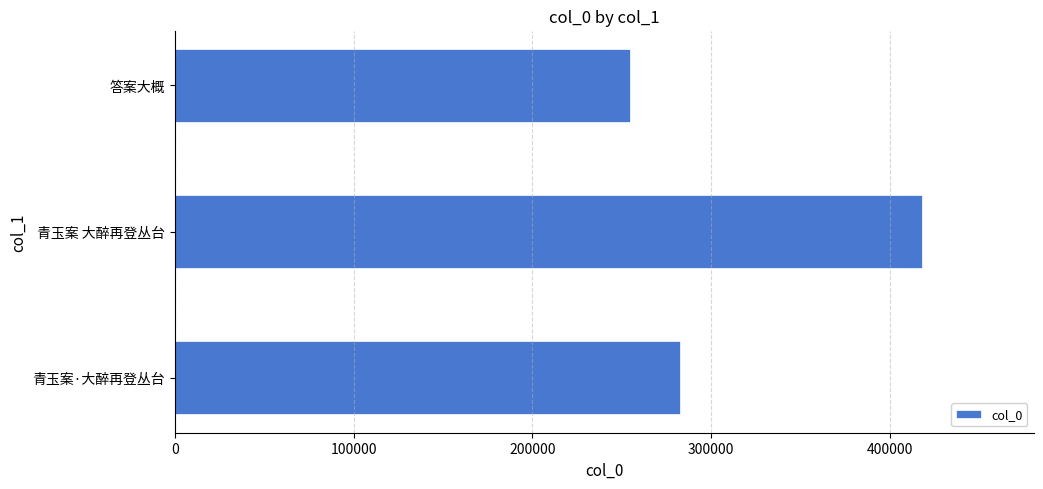

Are the bars horizontal?

Yes